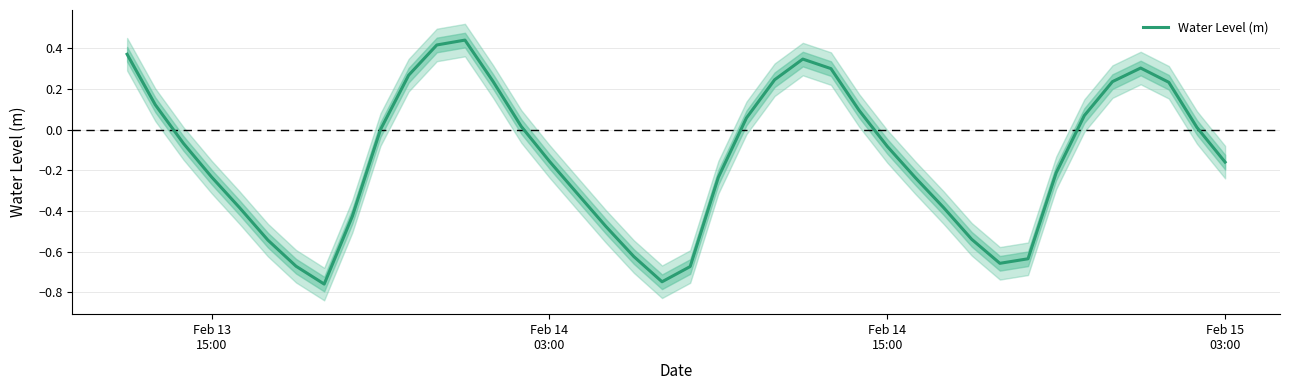

What is the minimum value shown in the chart?

-0.8